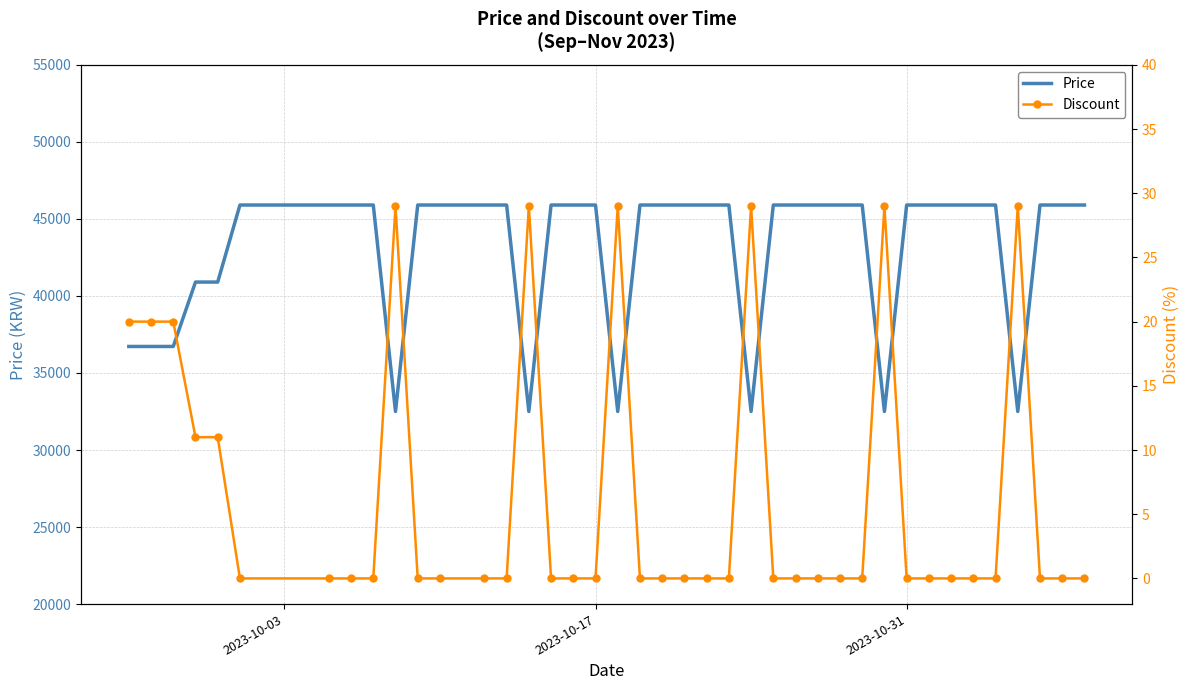

Does the chart have visible grid lines?

Yes